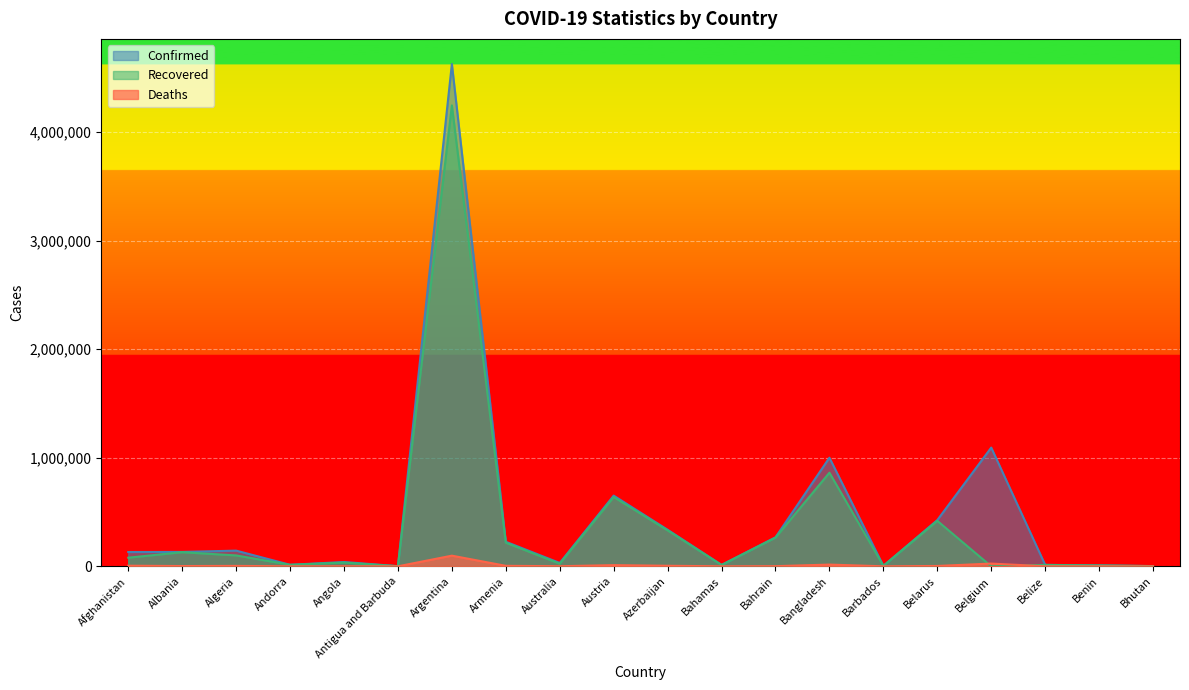

Does the chart display data point markers on the line(s)?

No